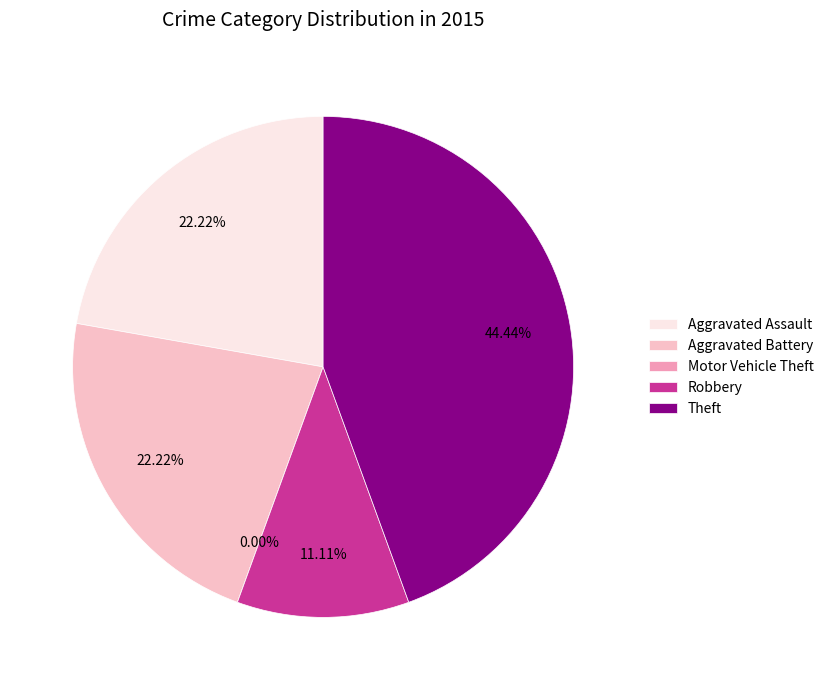

What percentage is the Aggravated Assault slice, to the nearest percent?

22%